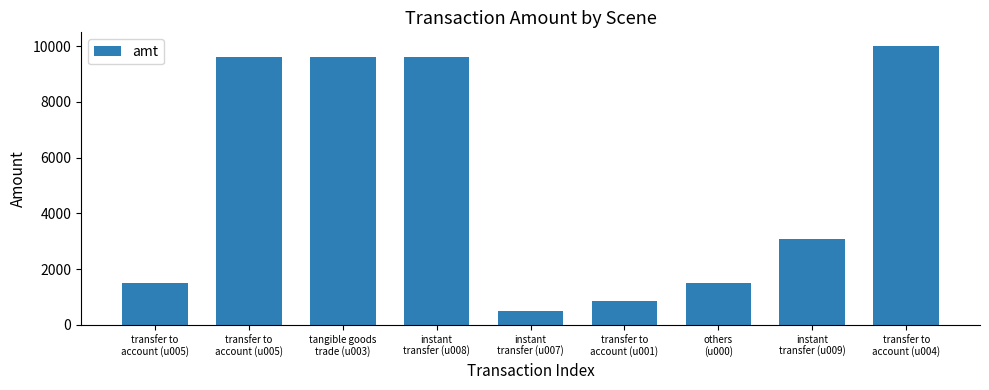

What is the greatest value displayed?

10000